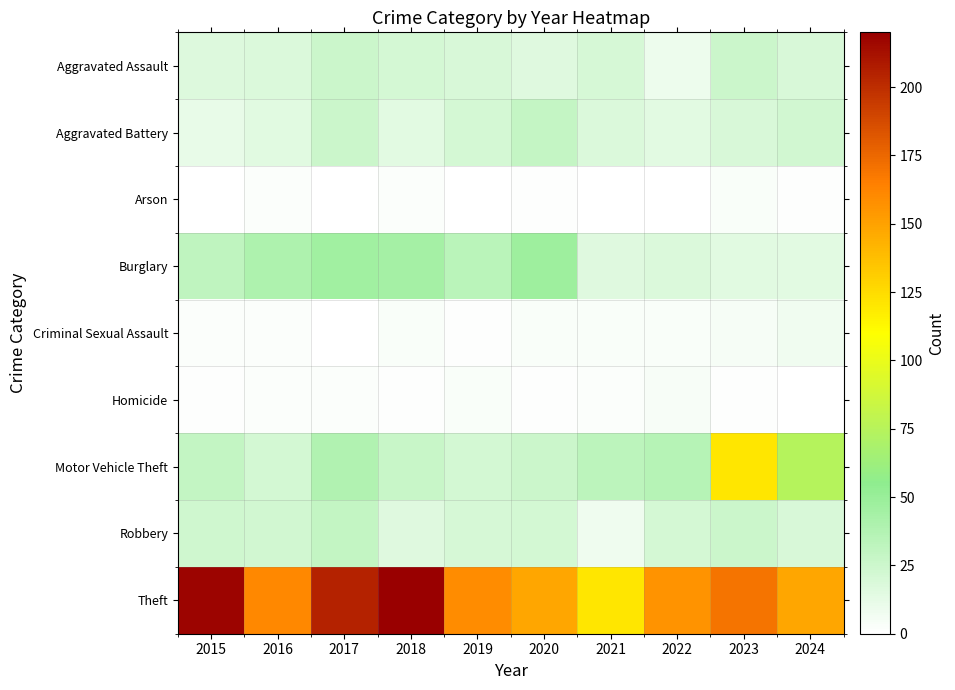

Between 2019 and 2020, which series saw the biggest shift?

Burglary